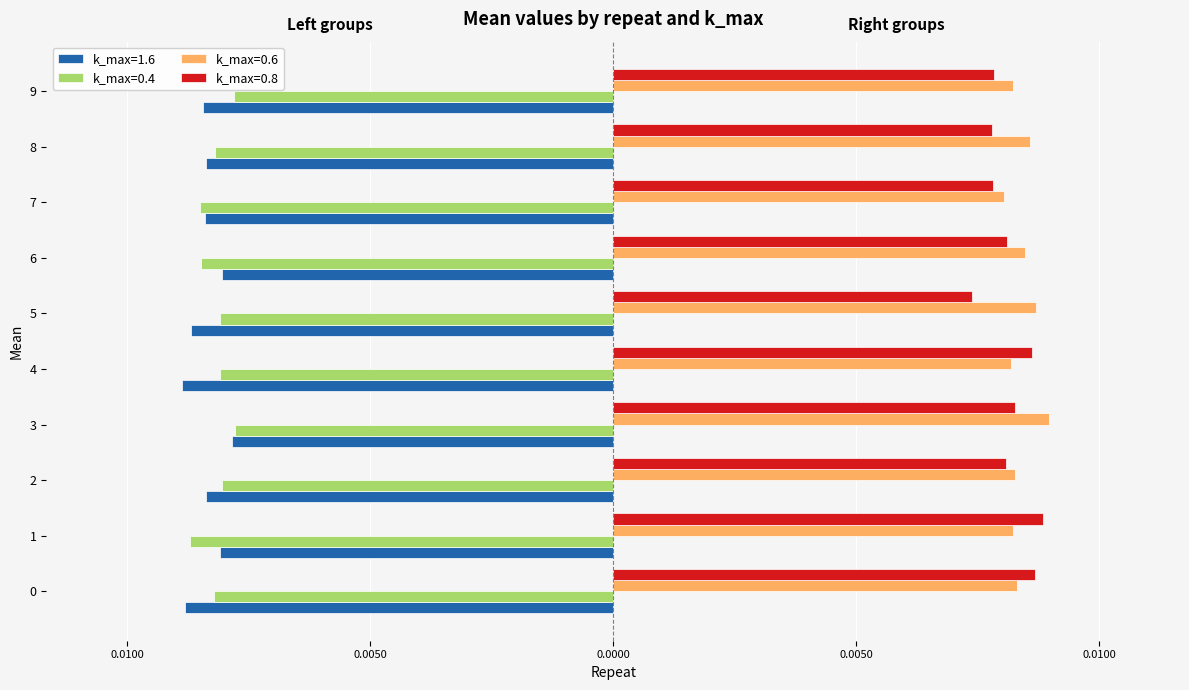

Rank the categories by k_max=0.4 value from highest to lowest.

3, 9, 2, 4, 5, 8, 0, 6, 7, 1